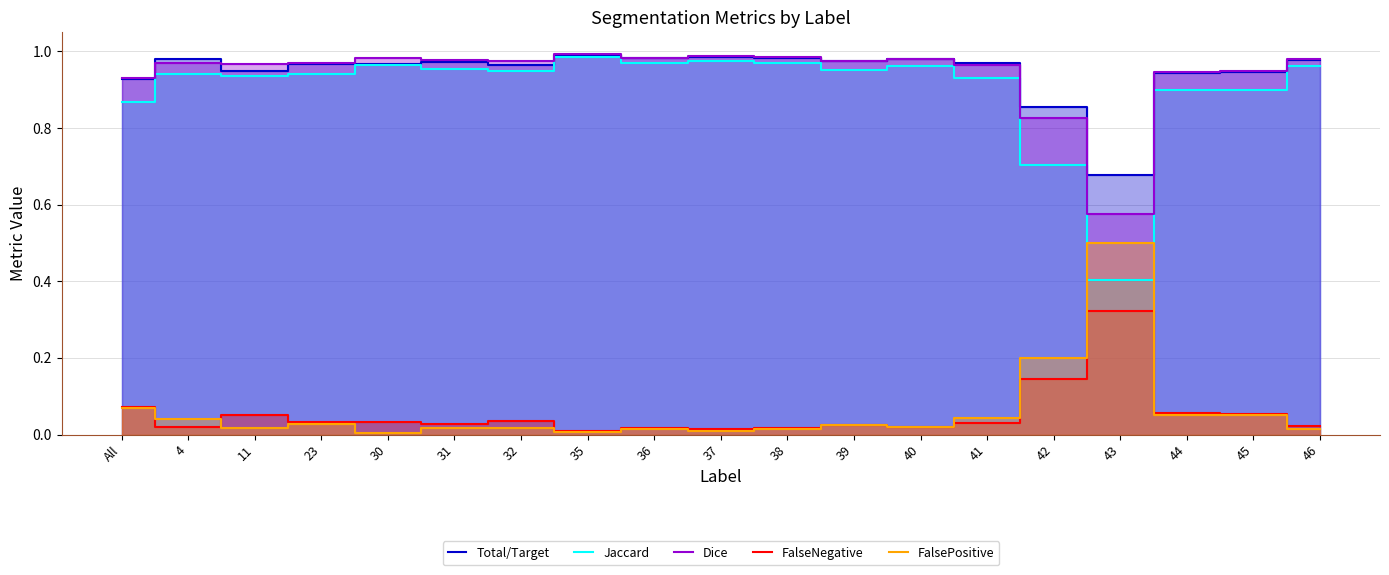

What position from the right is 46?

1